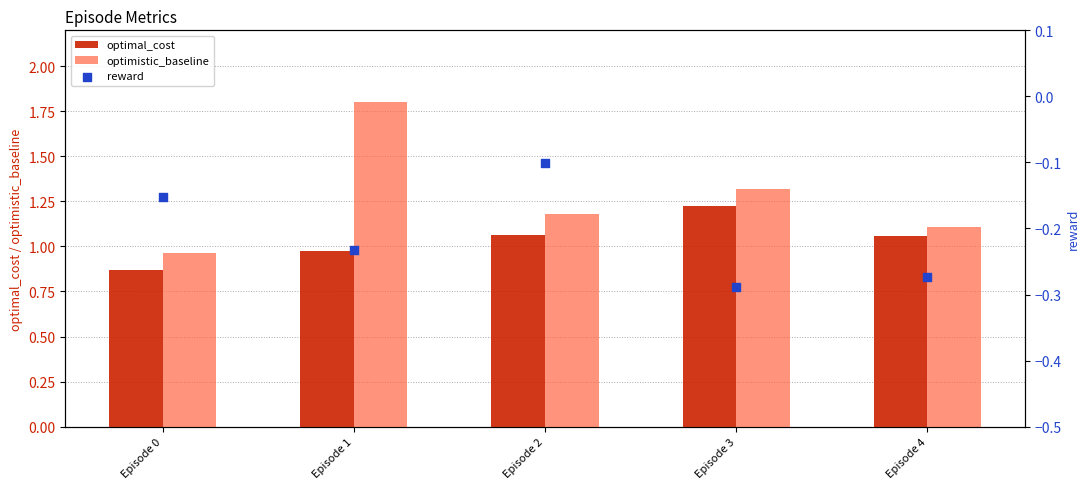

Which series contains the highest Y value?

optimistic_baseline